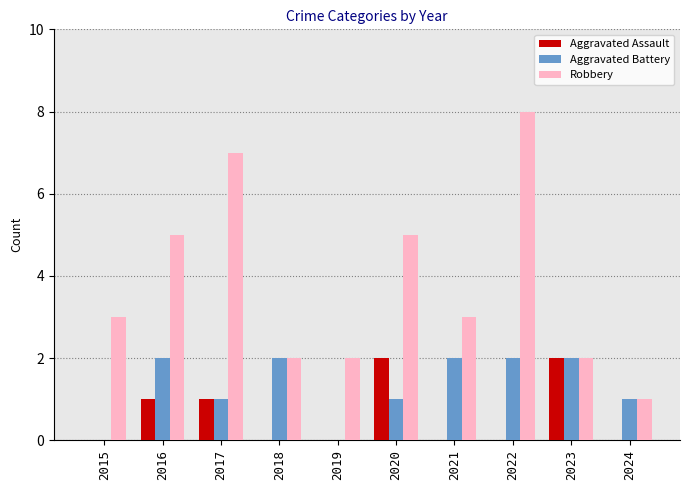

Which series changed the most between 2015 and 2024?

Robbery